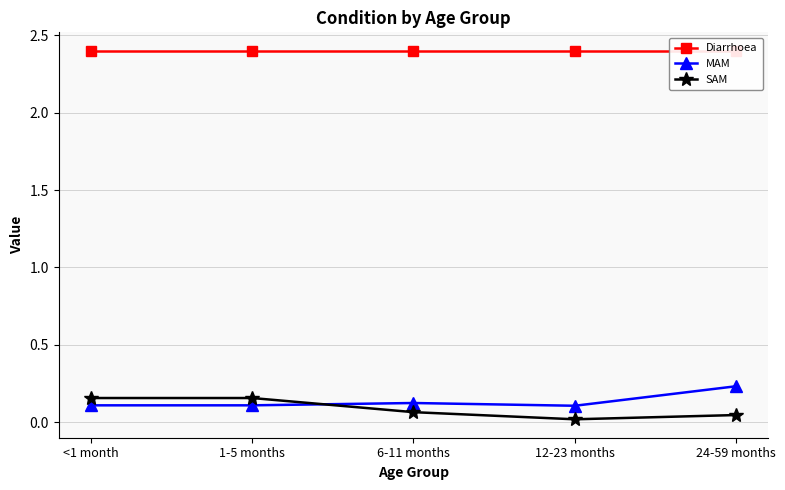

Where is Diarrhoea nearest to the value 2?

<1 month